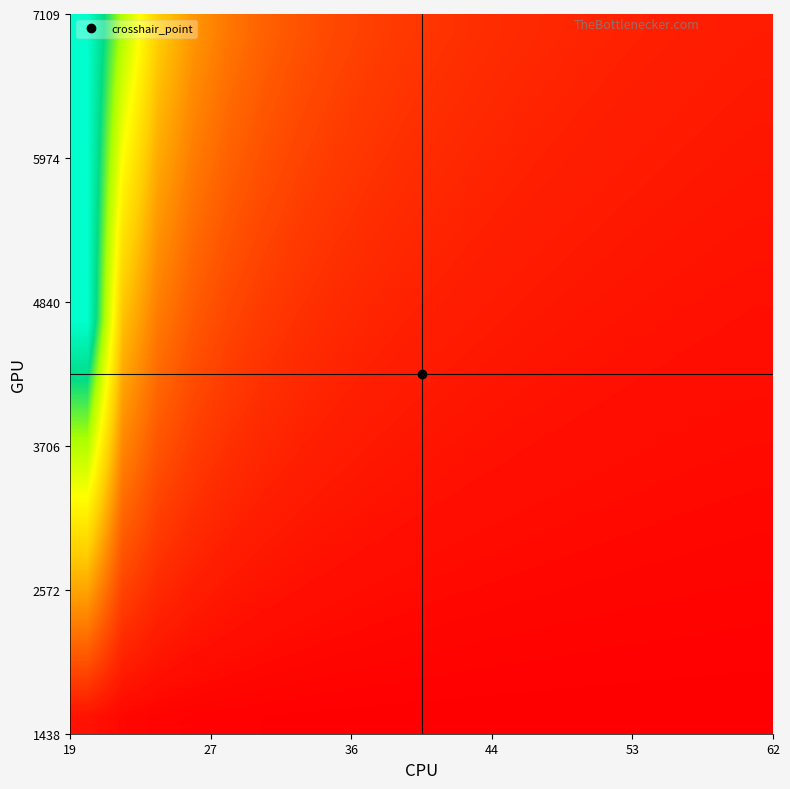

Count the number of data series in this chart.

20